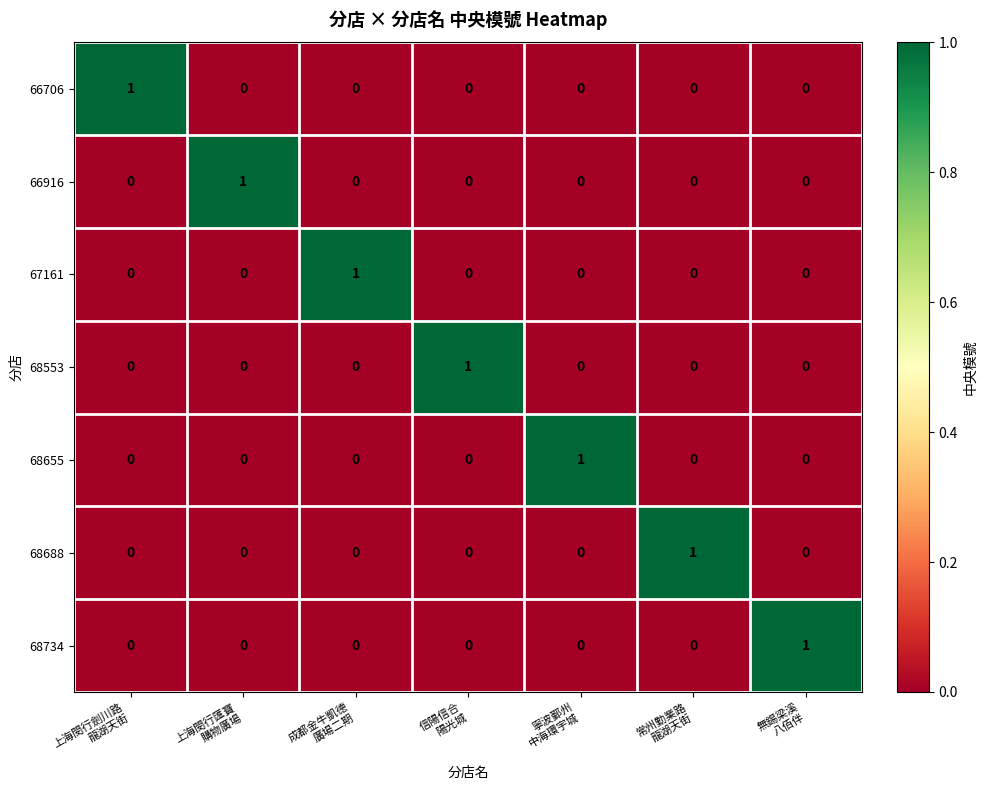

At how many categories does at least one series exceed 0?

7